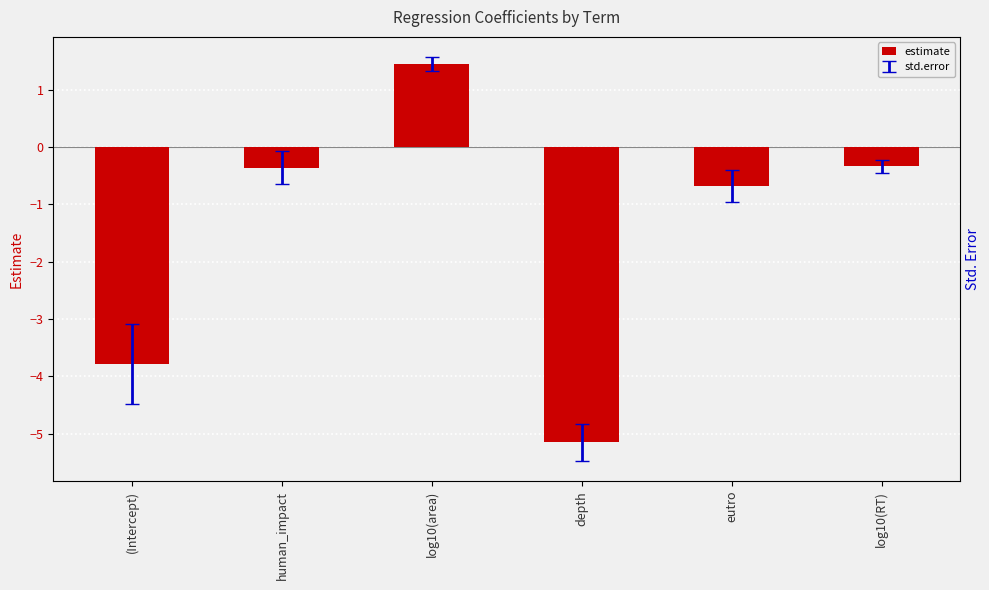

Which label corresponds to the largest value in the chart?

log10(area)